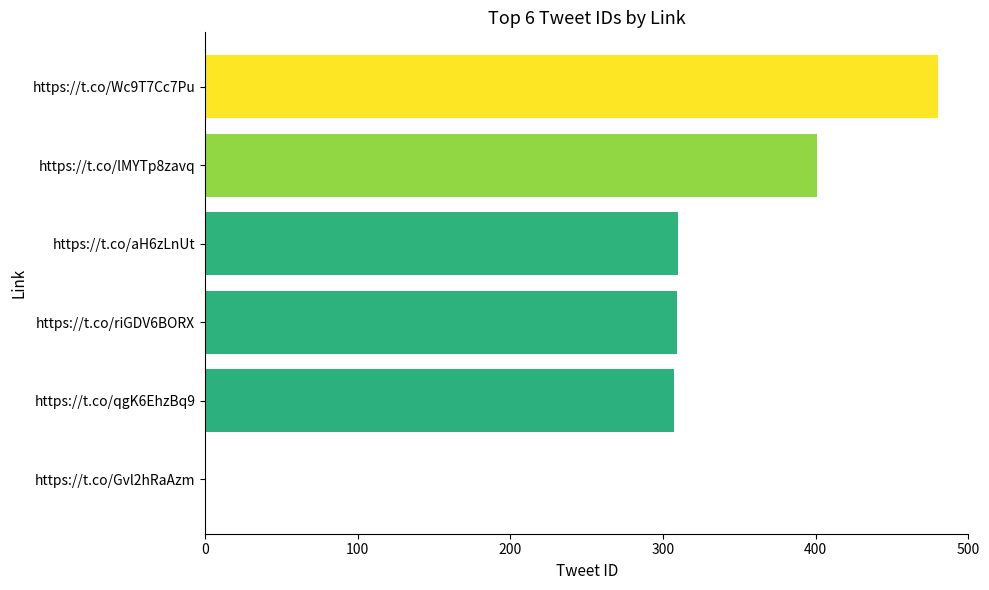

What is the approximate value at https://t.co/qgK6EhzBq9?

307.4